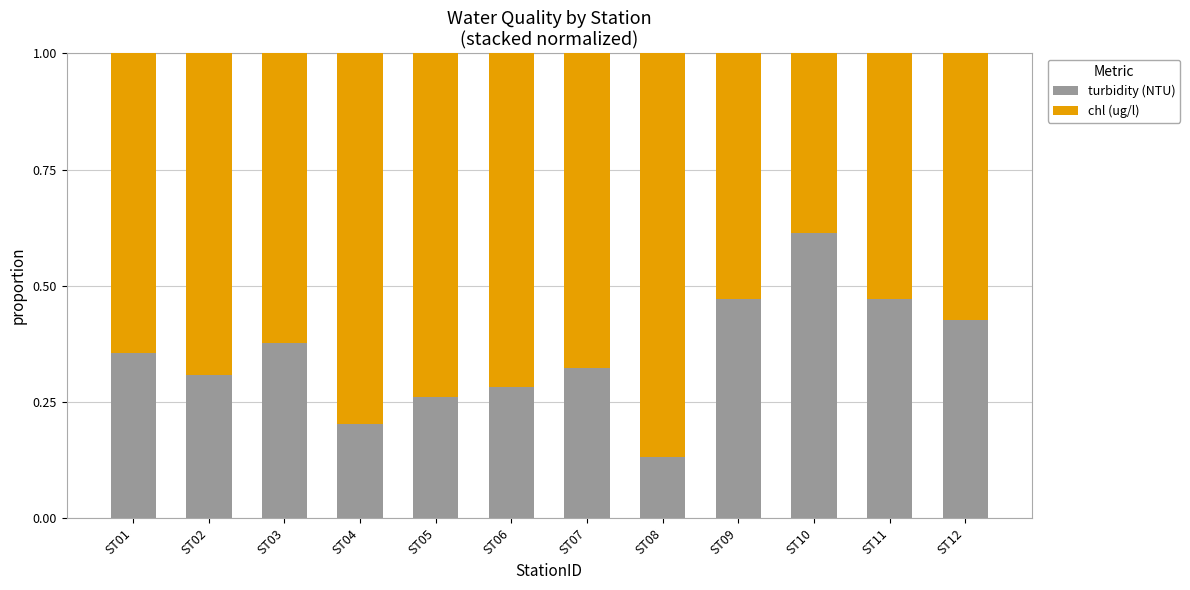

The value of turbidity (NTU) at ST02 is 0.2. True or false?

False